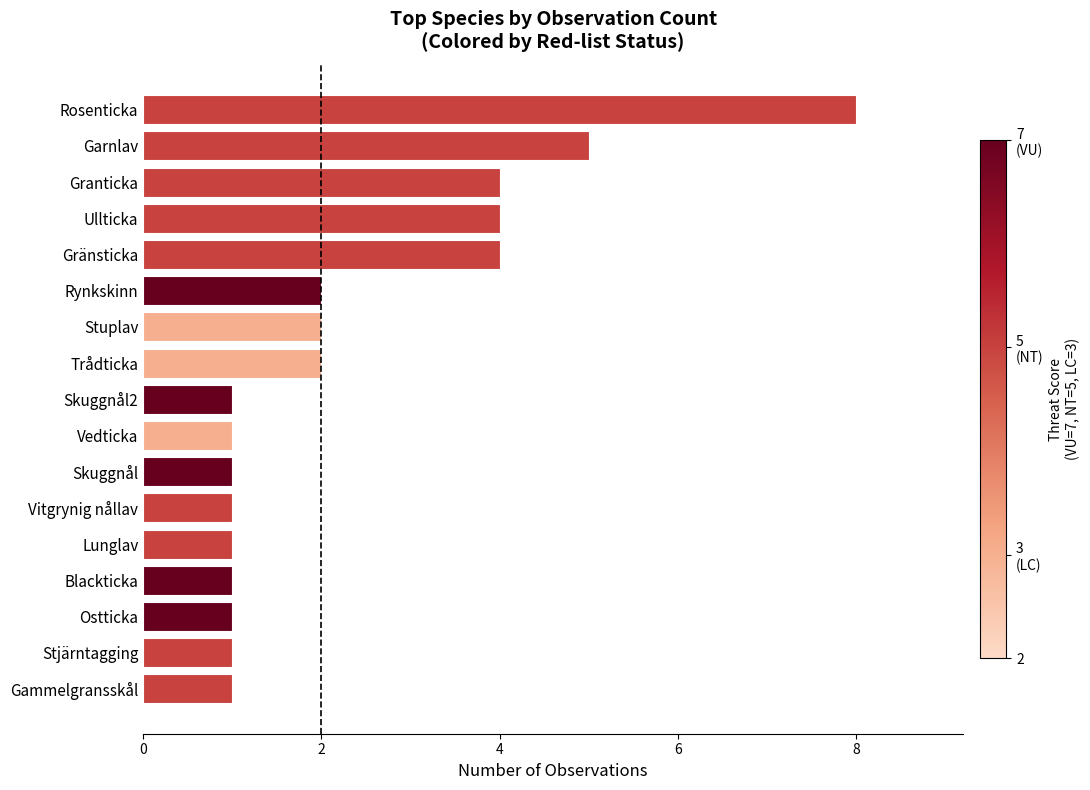

Reading bottom to top, transcribe all the data shown in this chart.

Gammelgransskål=1	Stjärntagging=1	Ostticka=1	Blackticka=1	Lunglav=1	Vitgrynig nållav=1	Skuggnål=1	Vedticka=1	Skuggnål2=1	Trådticka=2	Stuplav=2	Rynkskinn=2	Gränsticka=4	Ullticka=4	Granticka=4	Garnlav=5	Rosenticka=8